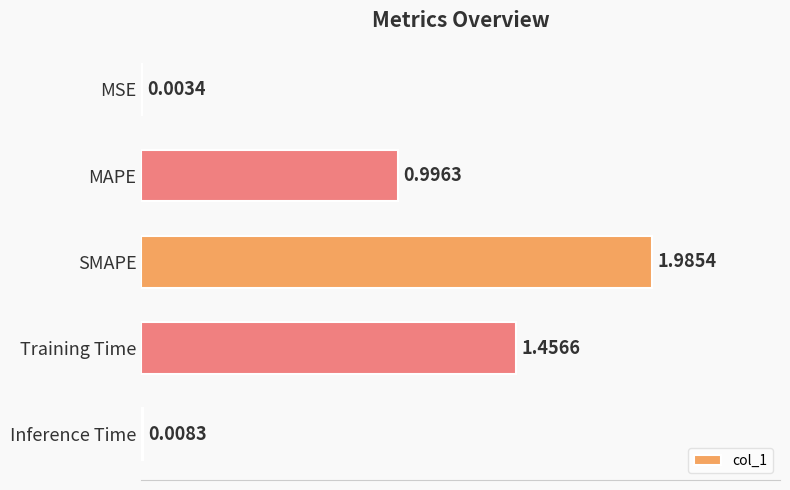

What is the sum of all values?

4.5